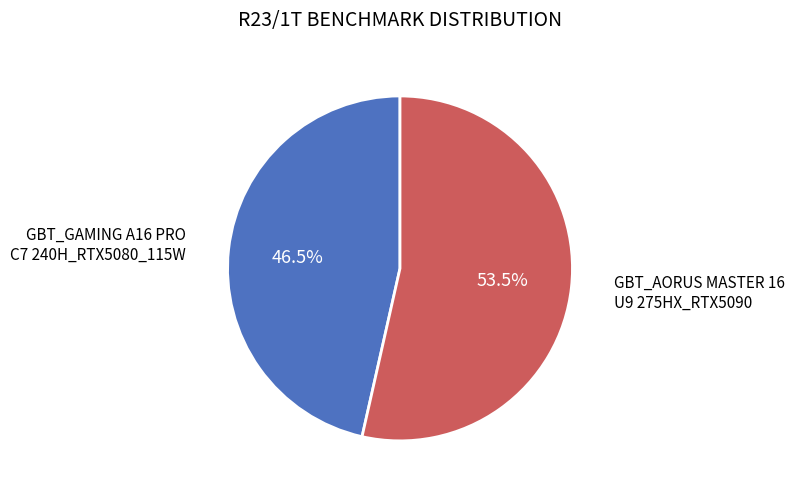

Is there any slice that represents more than half of the pie?

Yes